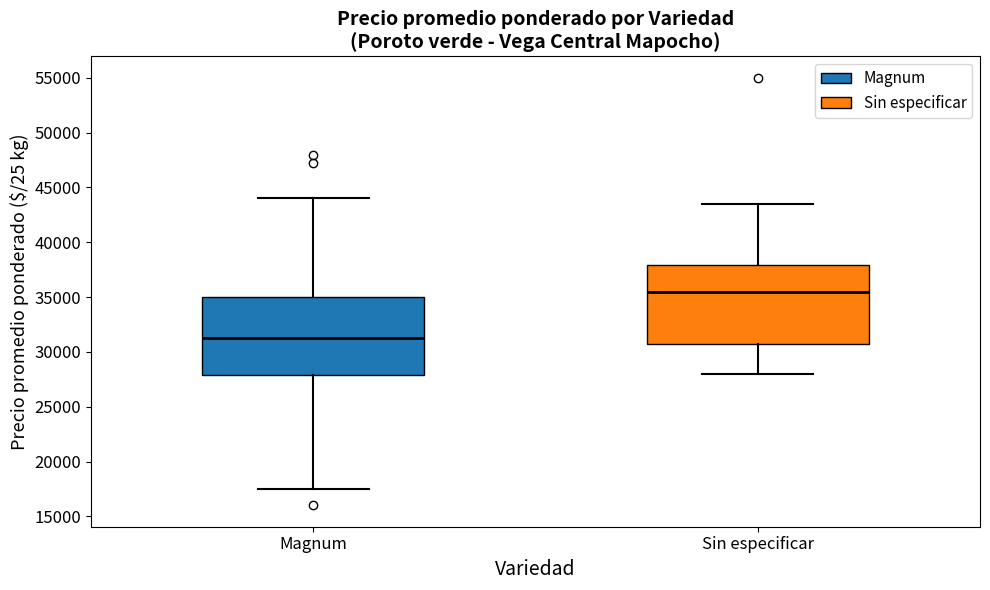

Reading left to right, transcribe this box plot: for each box, give where its median line is, the range the box spans, and where its two whiskers end, as read against the y-axis. The values are not printed on the chart, so give them approximately, as read against the axis.

Magnum: median 31500, box 28000 to 35000, whiskers 17500 to 44000
Sin especificar: median 35500, box 31000 to 38000, whiskers 28000 to 43500